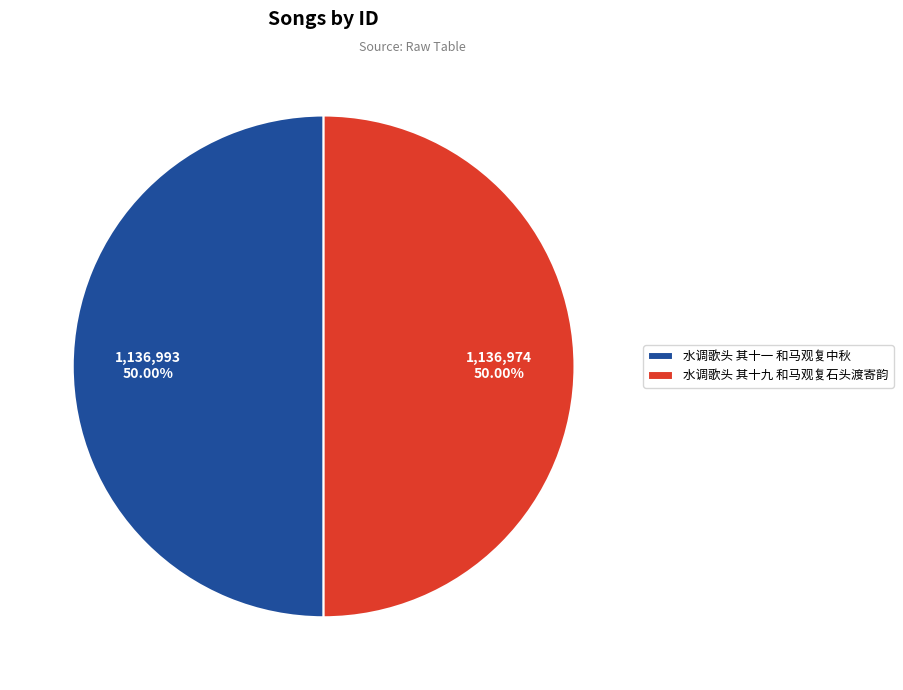

Do 水调歌头 其十一 和马观复中秋 and 水调歌头 其十九 和马观复石头渡寄韵 together represent more than half of the pie?

Yes